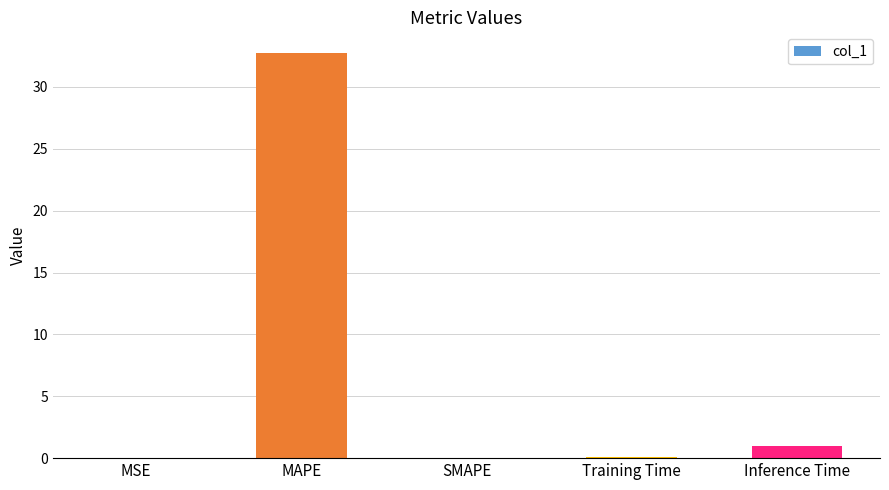

What is the difference between the values at MAPE and Inference Time?

31.8